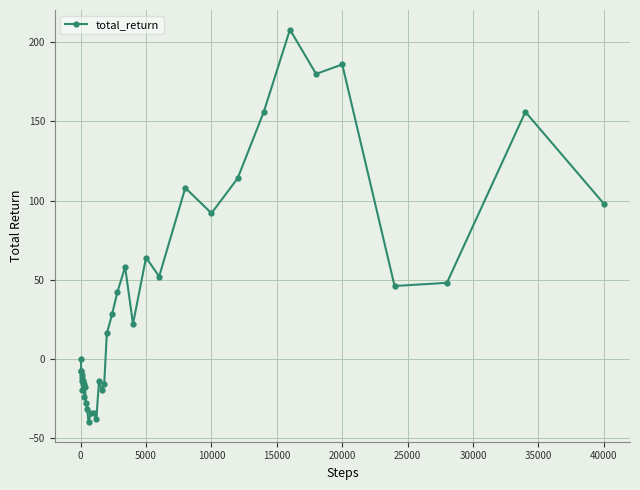

What is the greatest value displayed?

208